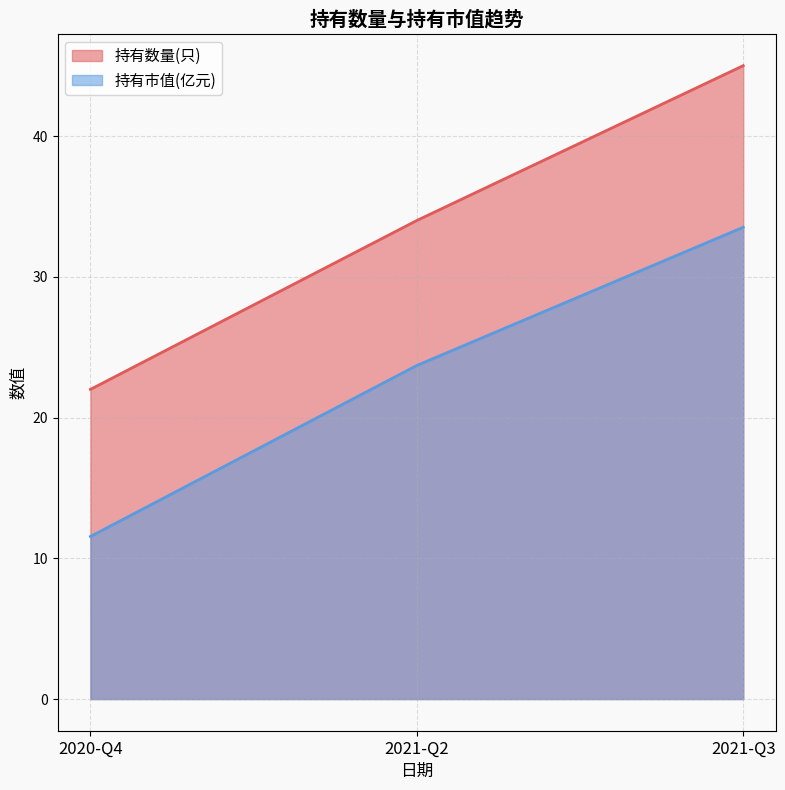

How many distinct data groups are displayed?

2